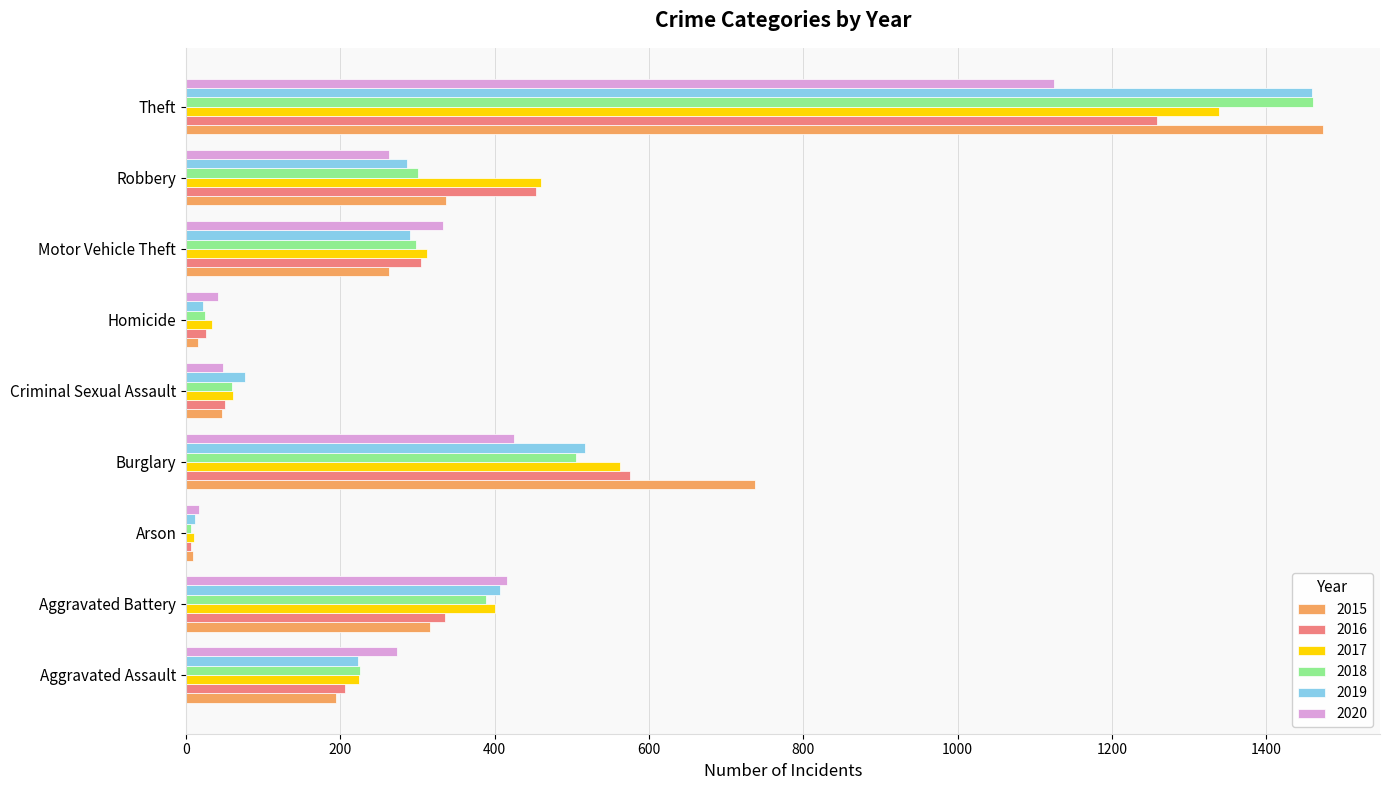

What is the approximate value of 2015 at Criminal Sexual Assault?

46